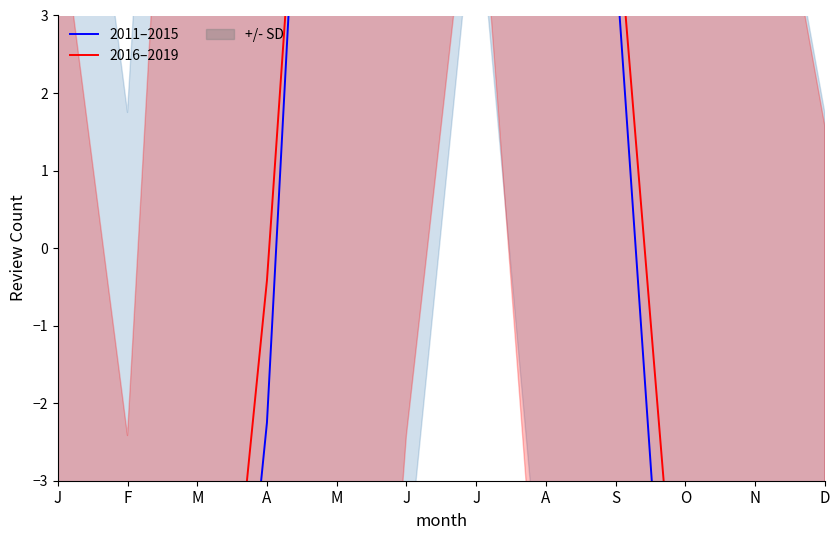

What is the smallest value displayed?

-25.2